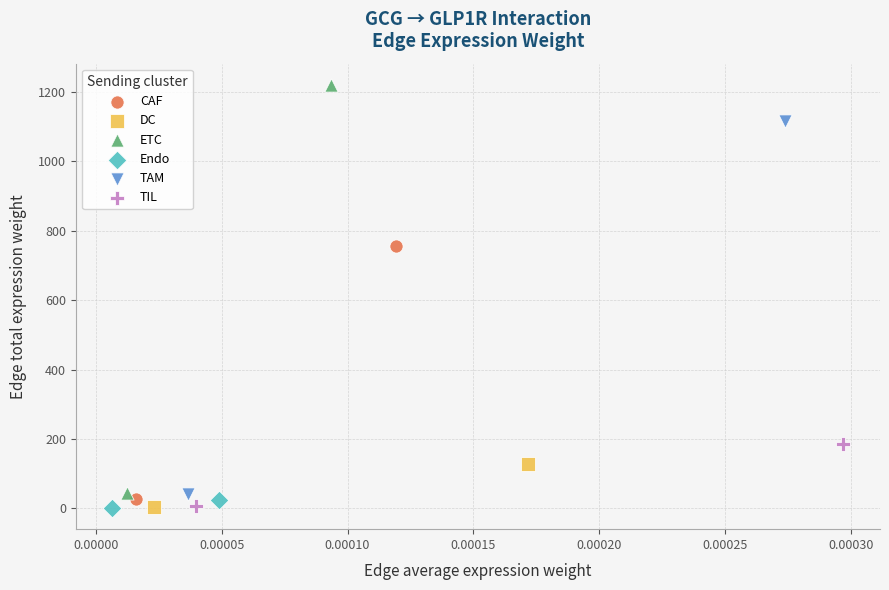

What are all the series names shown in the legend?

CAF, DC, ETC, Endo, TAM, TIL